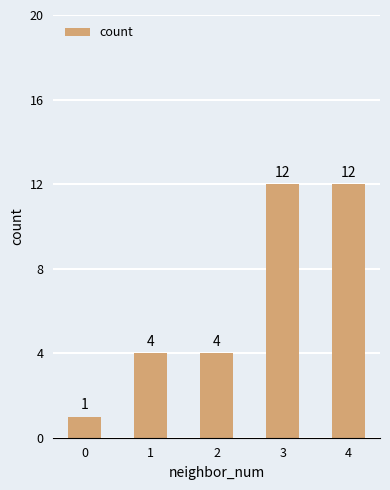

What is the value of the 5th bar from the left?

12